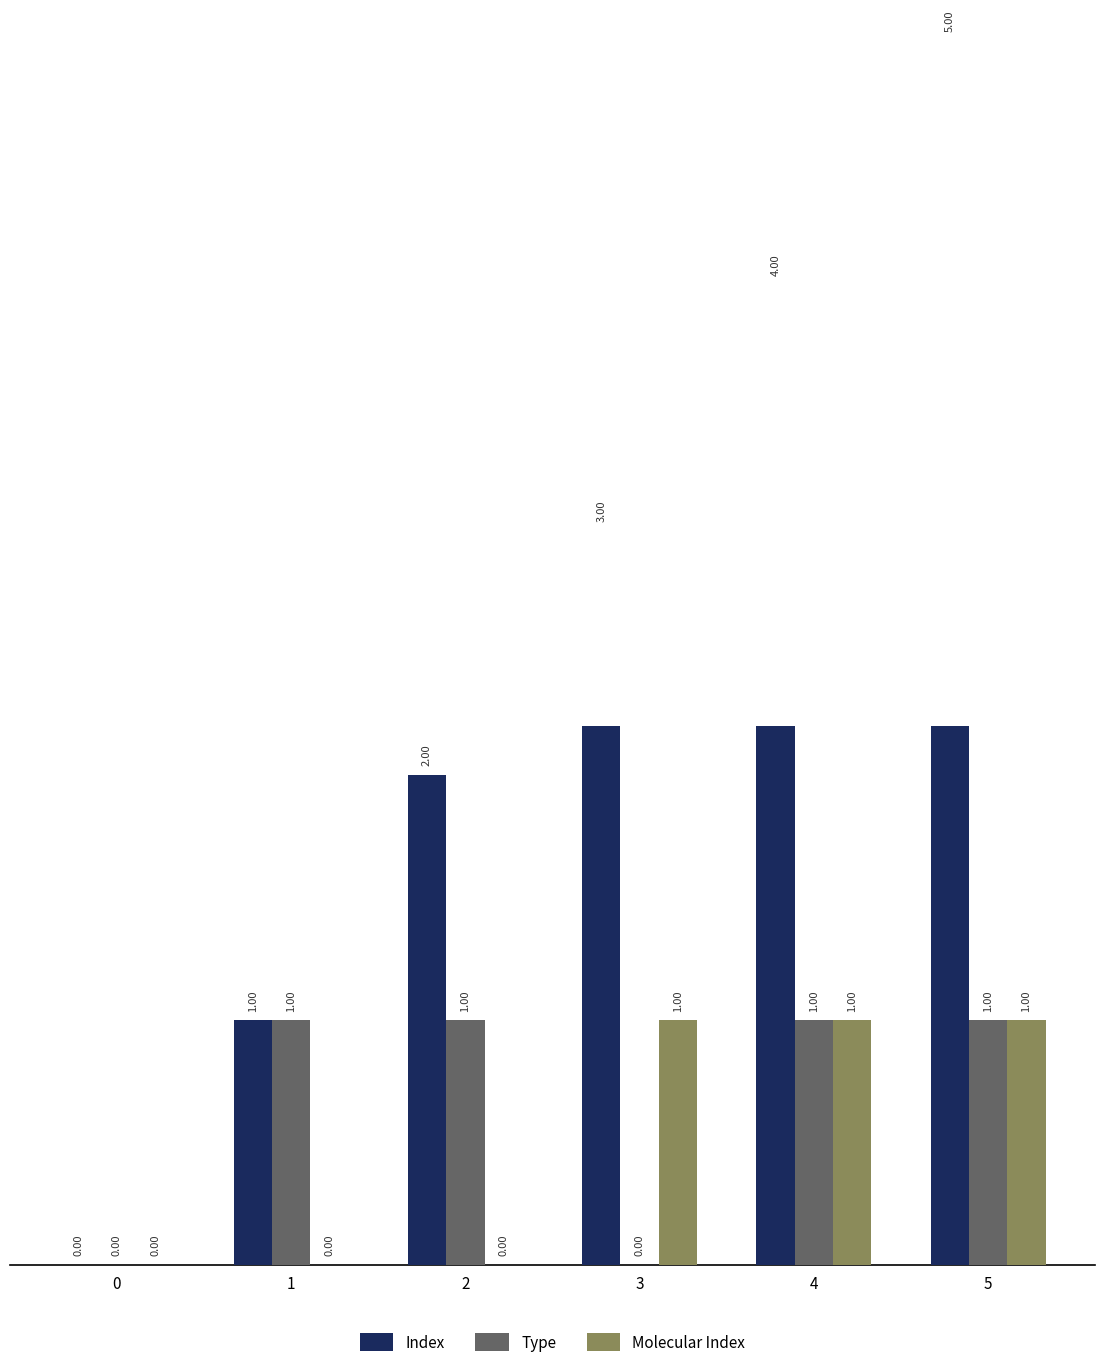

Is the value of Index at 3 greater than the value of Molecular Index at 1?

Yes